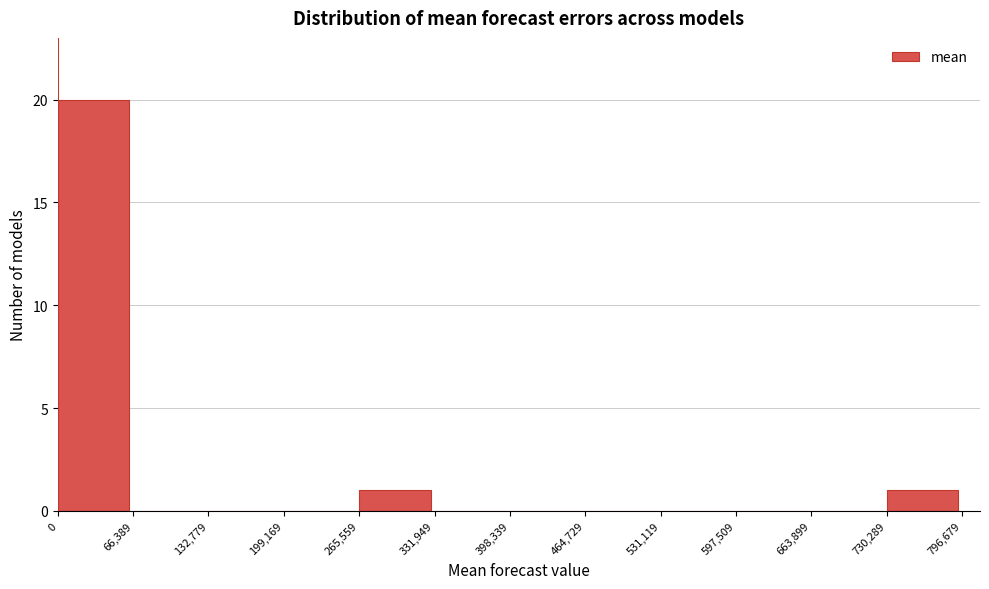

Reading left to right, transcribe this chart: for each bar, give the range it covers on the x-axis and its height. The values are not printed on the chart, so give them approximately, as read against the axis.

0 to 66,389: 20
66,389 to 132,779: 0
132,779 to 199,169: 0
199,169 to 265,559: 0
265,559 to 331,949: 1
331,949 to 398,339: 0
398,339 to 464,729: 0
464,729 to 531,119: 0
531,119 to 597,509: 0
597,509 to 663,899: 0
663,899 to 730,289: 0
730,289 to 796,679: 1